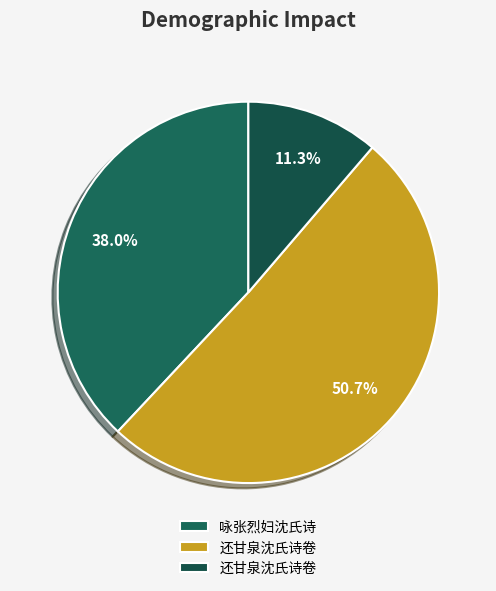

How many segments does this pie chart have?

3